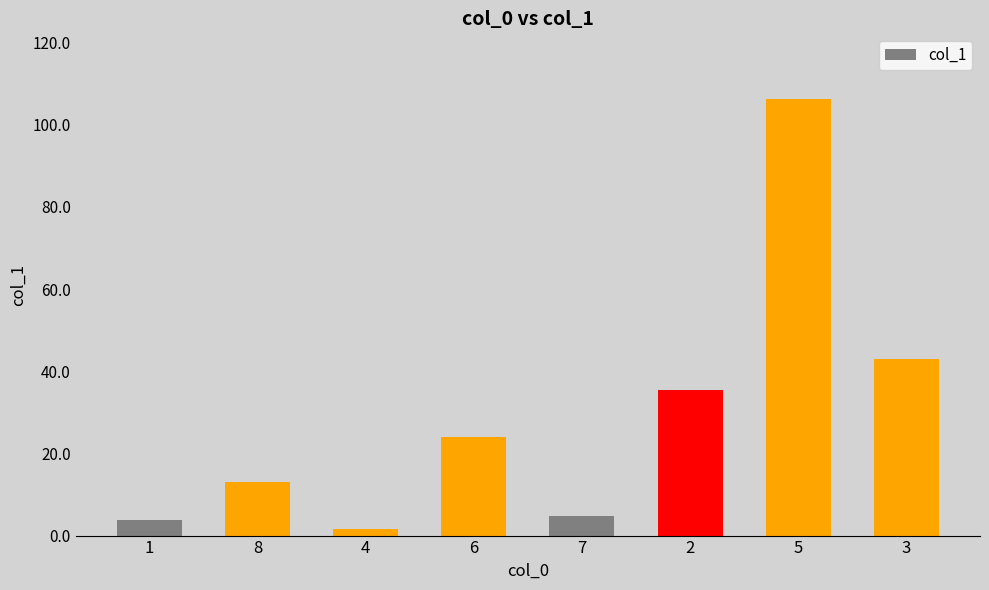

What is the maximum value shown in the chart?

106.3